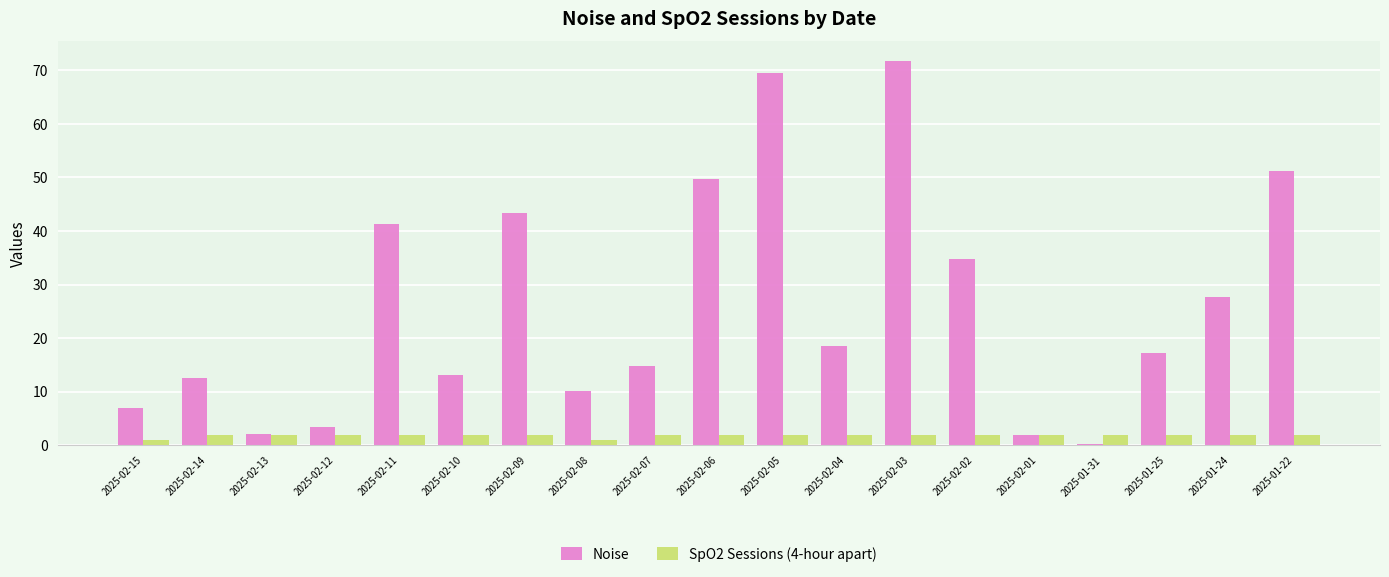

Are the bars grouped side by side (vs. stacked)?

Yes